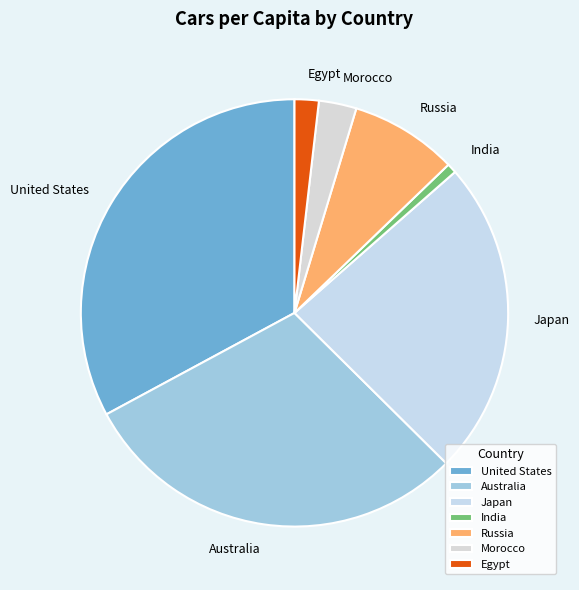

Which category has the biggest portion of the pie?

United States